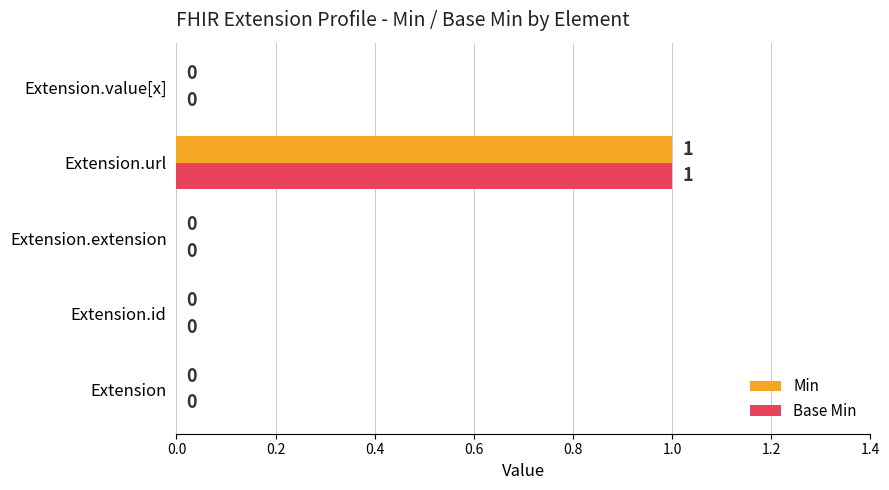

At which category is the sum across all series the highest?

Extension.url